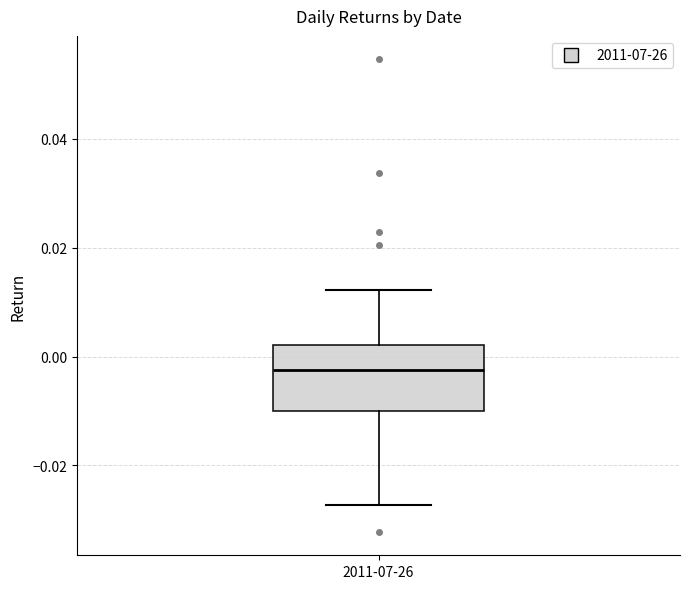

Read this box plot against the y-axis: the position of the median line, the range covered by the box, and the ends of both whiskers. The values are not printed on the chart, so give them approximately, as read against the axis.

median -0.002, box -0.010 to 0.002, whiskers -0.028 to 0.012